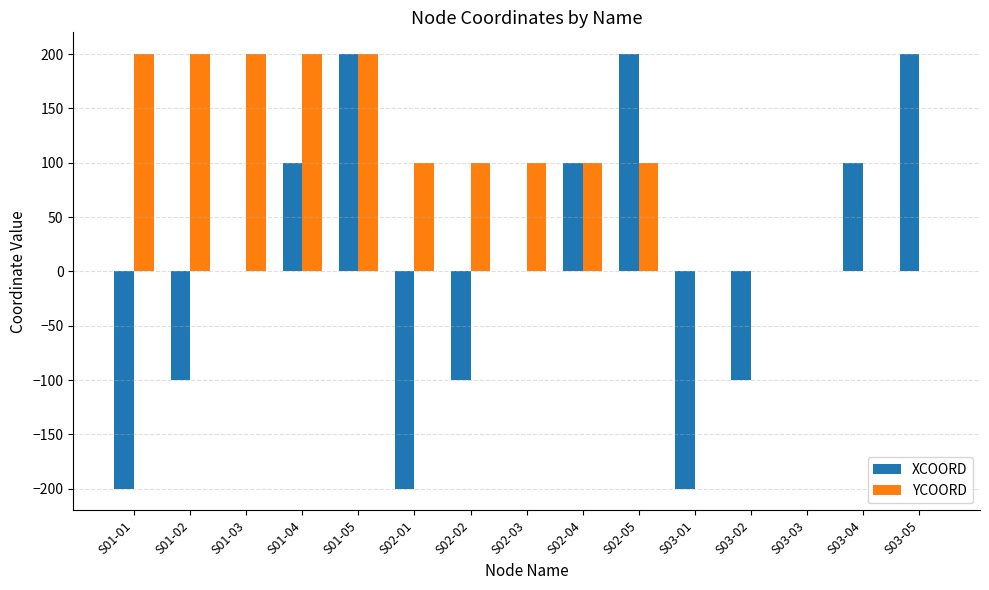

Which series changed the most between S01-03 and S03-04?

YCOORD